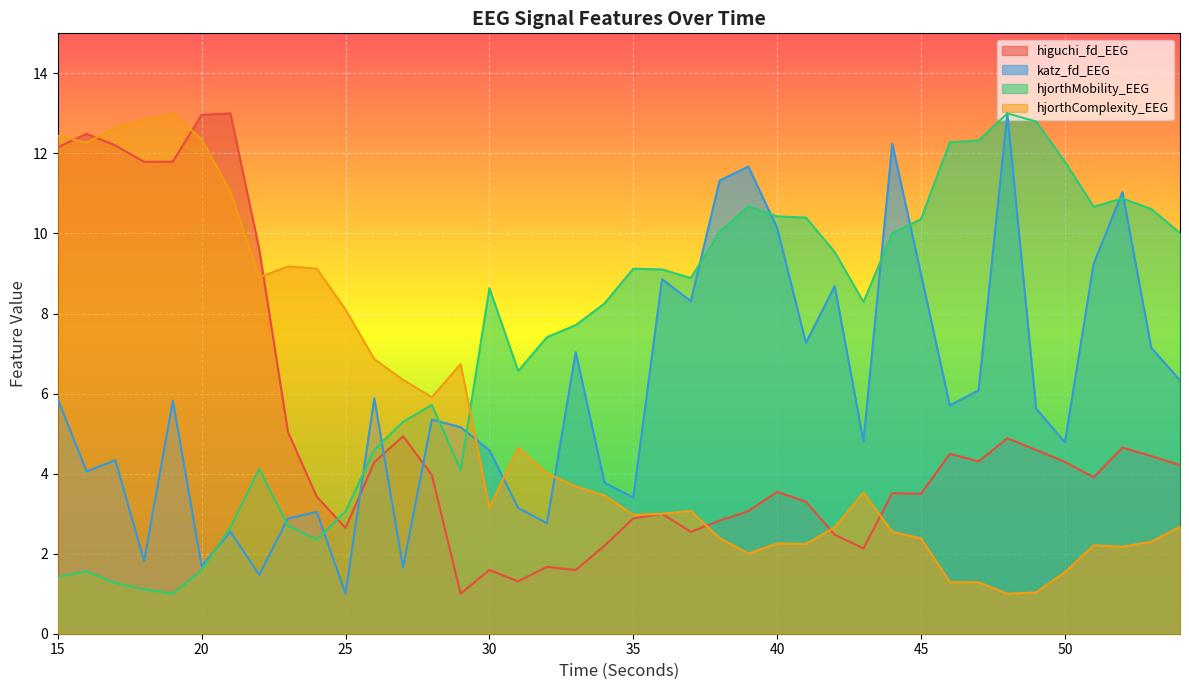

What is the sum of all higuchi_fd_EEG values?

202.2